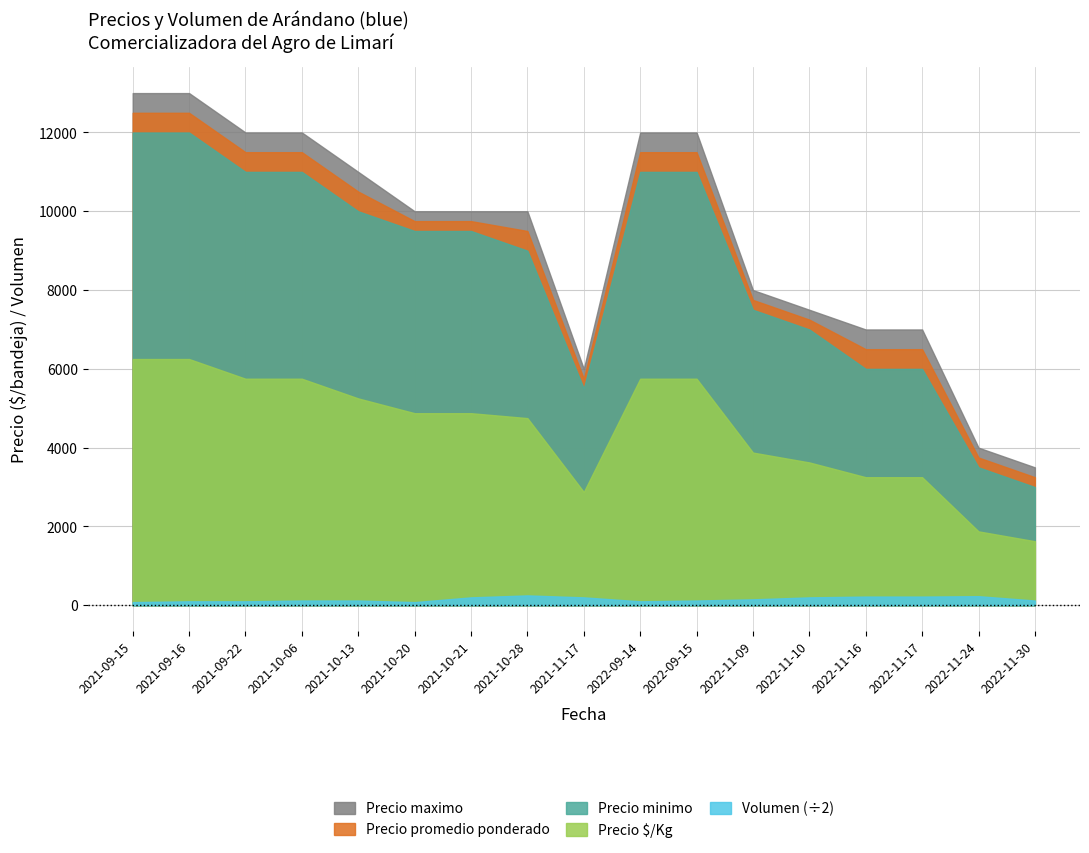

What is the difference between the Precio minimo values at 2022-11-17 and 2021-10-28?

3000